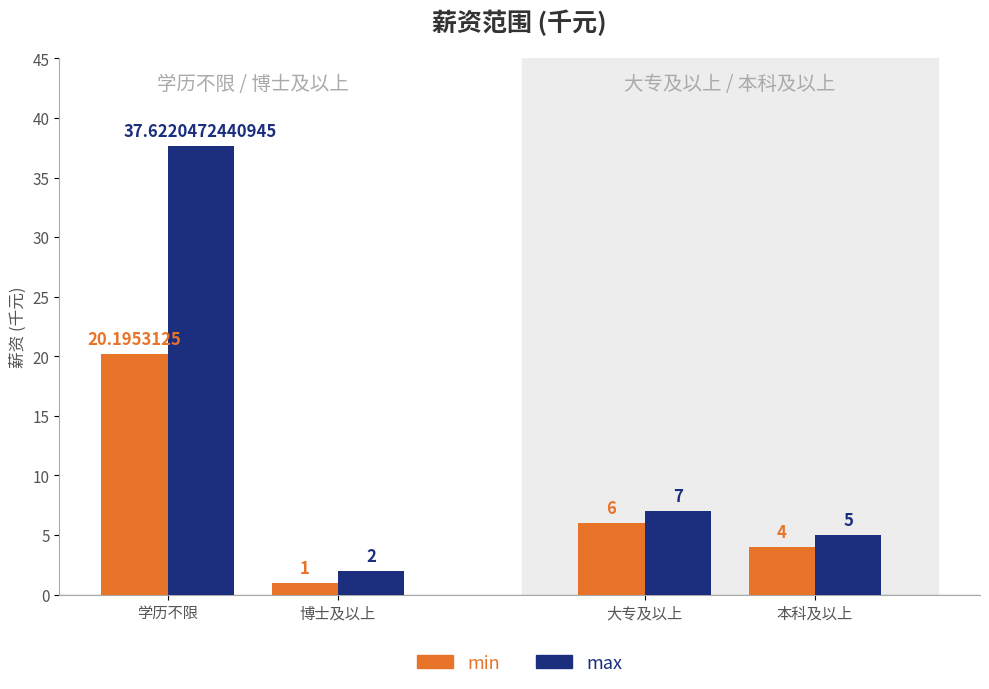

Reading left to right, extract all data points from this chart.

min: 20.2	1.0	6.0	4.0
max: 37.6	2.0	7.0	5.0